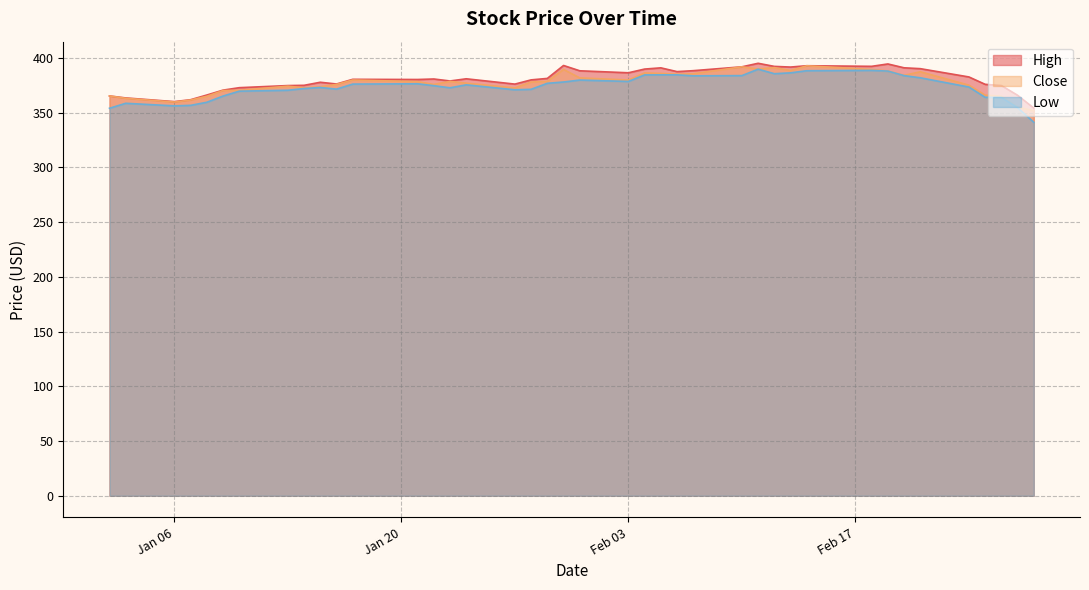

The Close series shows 628.2 at 2020-01-17. True or false?

False